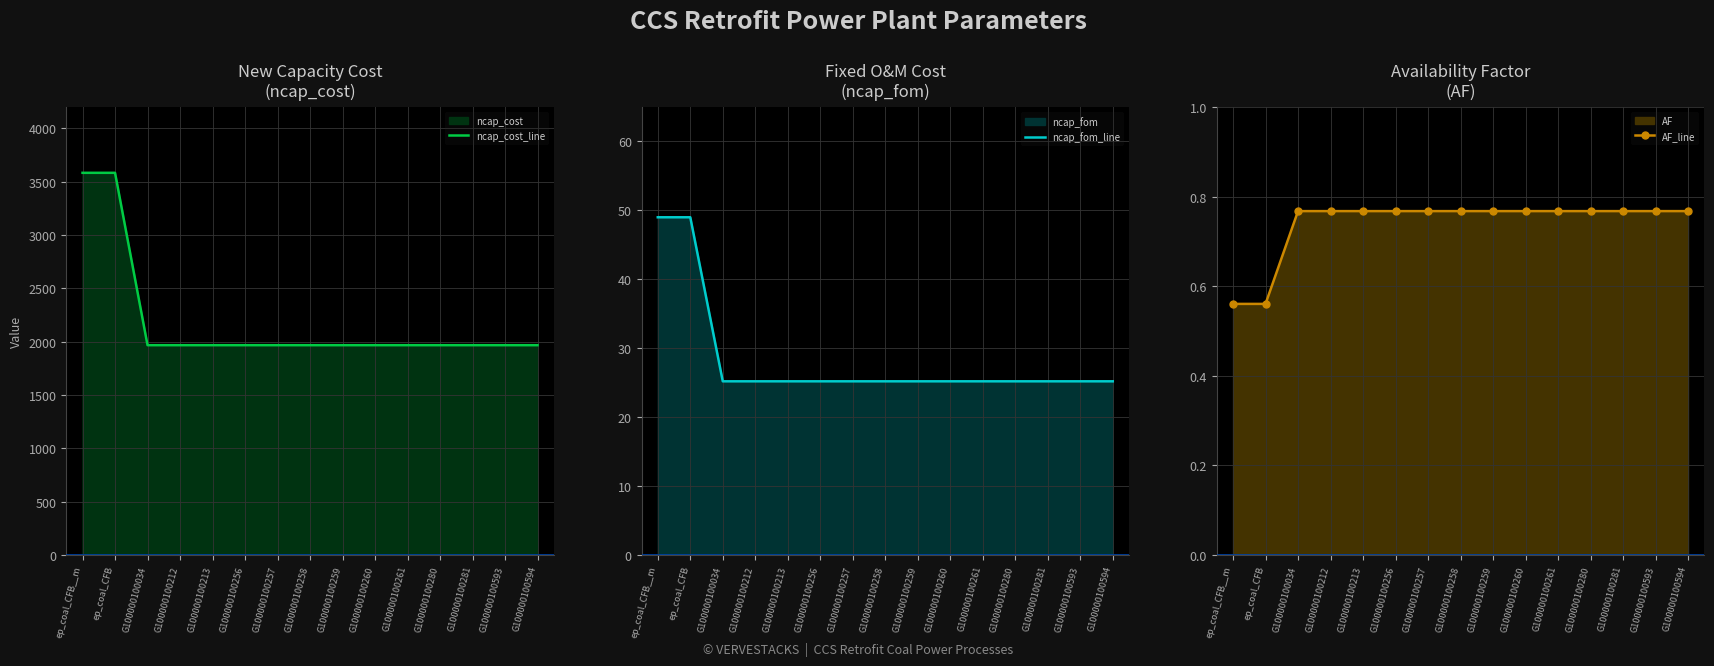

Rank the categories by ncap_fom_line value from lowest to highest.

G100000100034, G100000100212, G100000100213, G100000100256, G100000100257, G100000100258, G100000100259, G100000100260, G100000100261, G100000100280, G100000100281, G100000100593, G100000100594, ep_coal_CFB__m, ep_coal_CFB